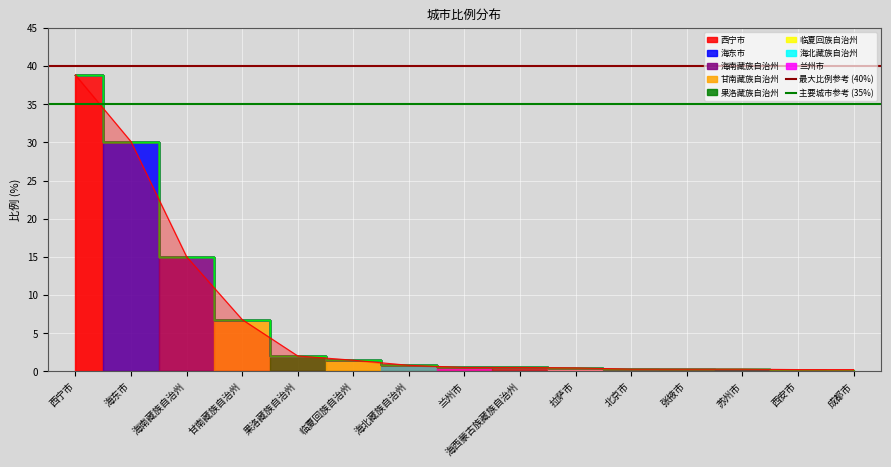

At which label does 最大比例参考 (40%) reach its peak?

西宁市